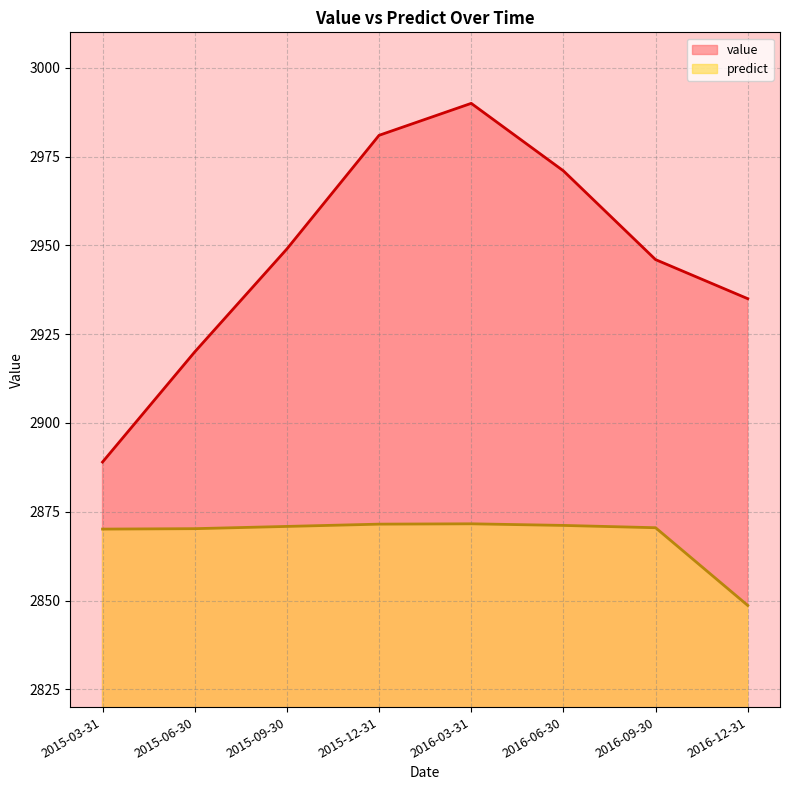

What is the sum of all predict values?

22944.6